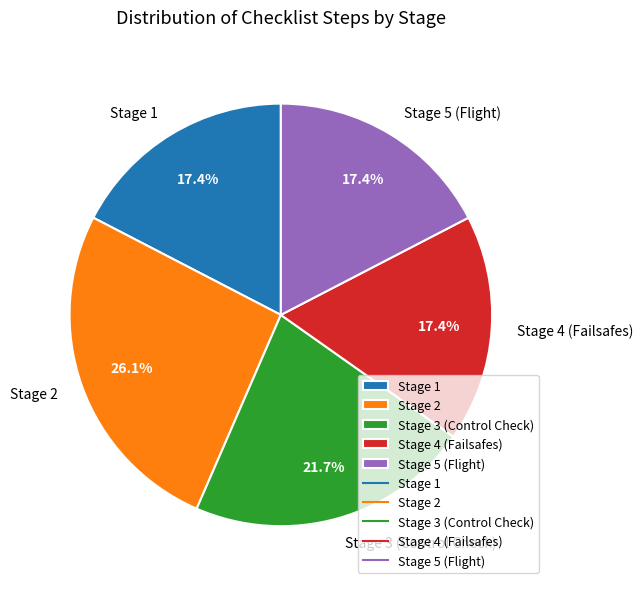

What is the largest slice in the pie chart?

Stage 2